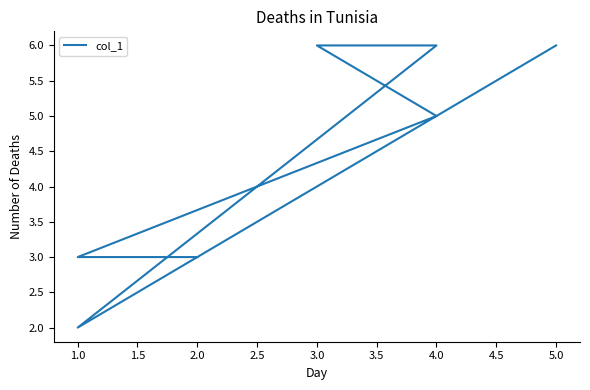

How many distinct data groups are displayed?

1